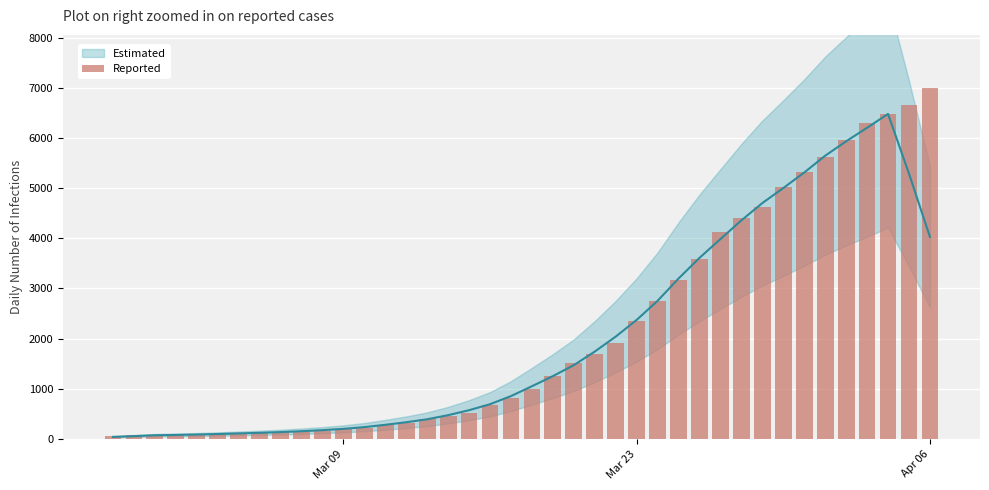

What is the value of the 13th bar from the left?

225